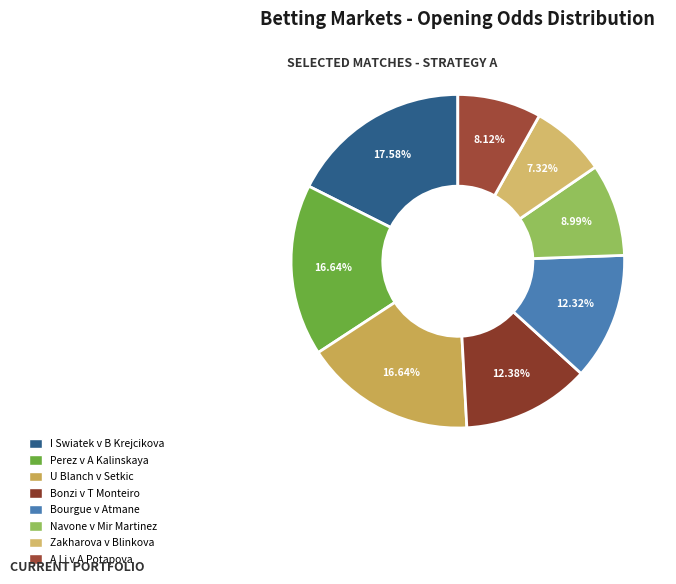

How many slices are in this pie chart?

8